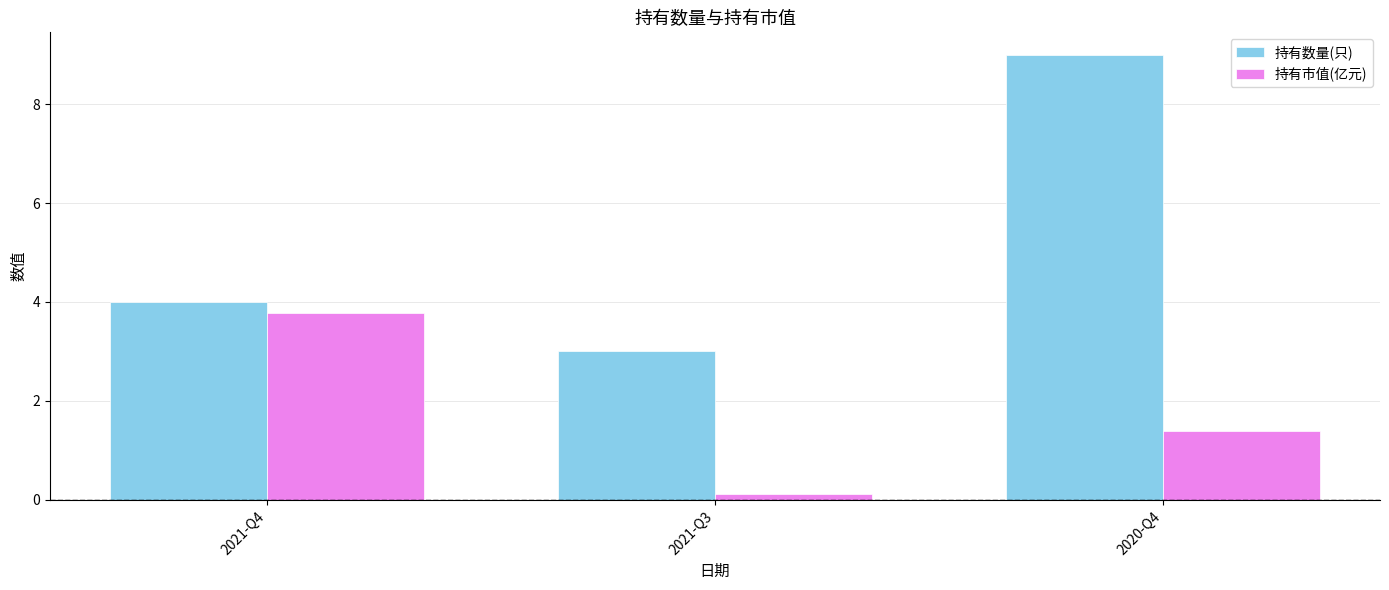

At which category is the sum across all series the highest?

2020-Q4